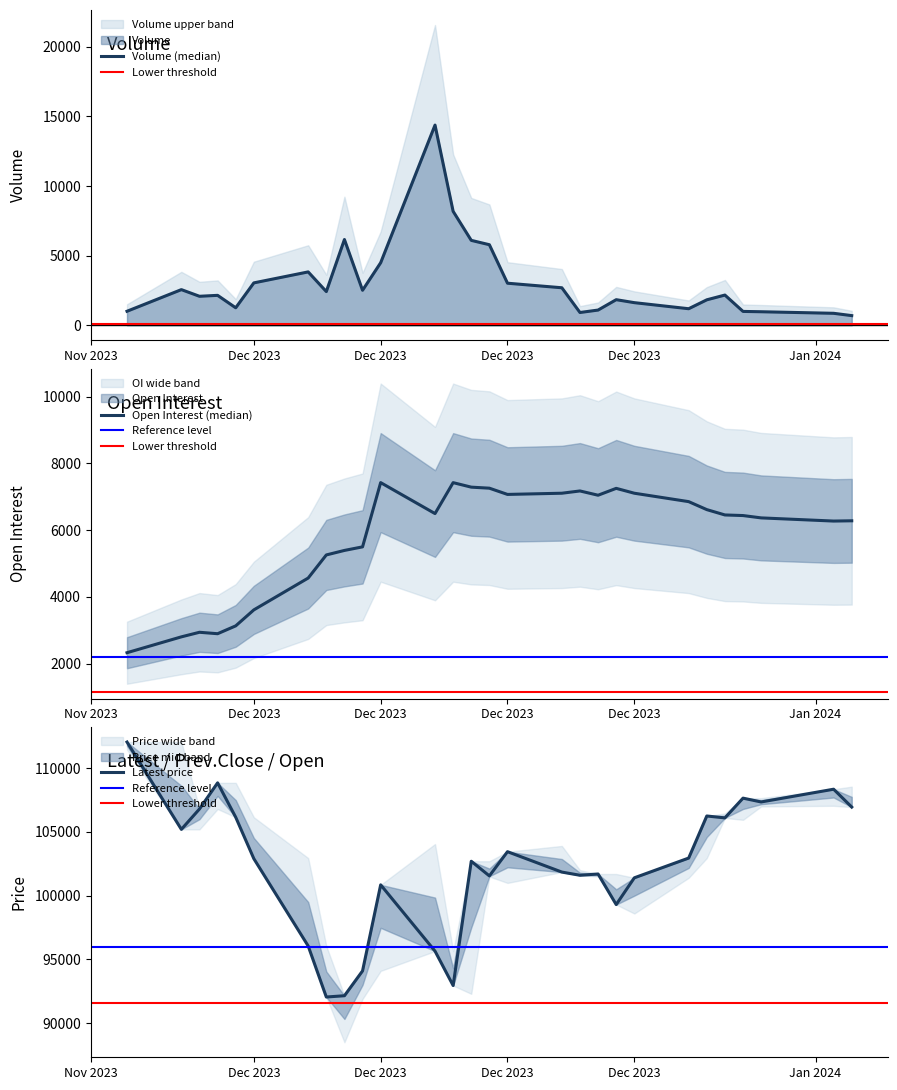

What is the average value of the Latest series?

102318